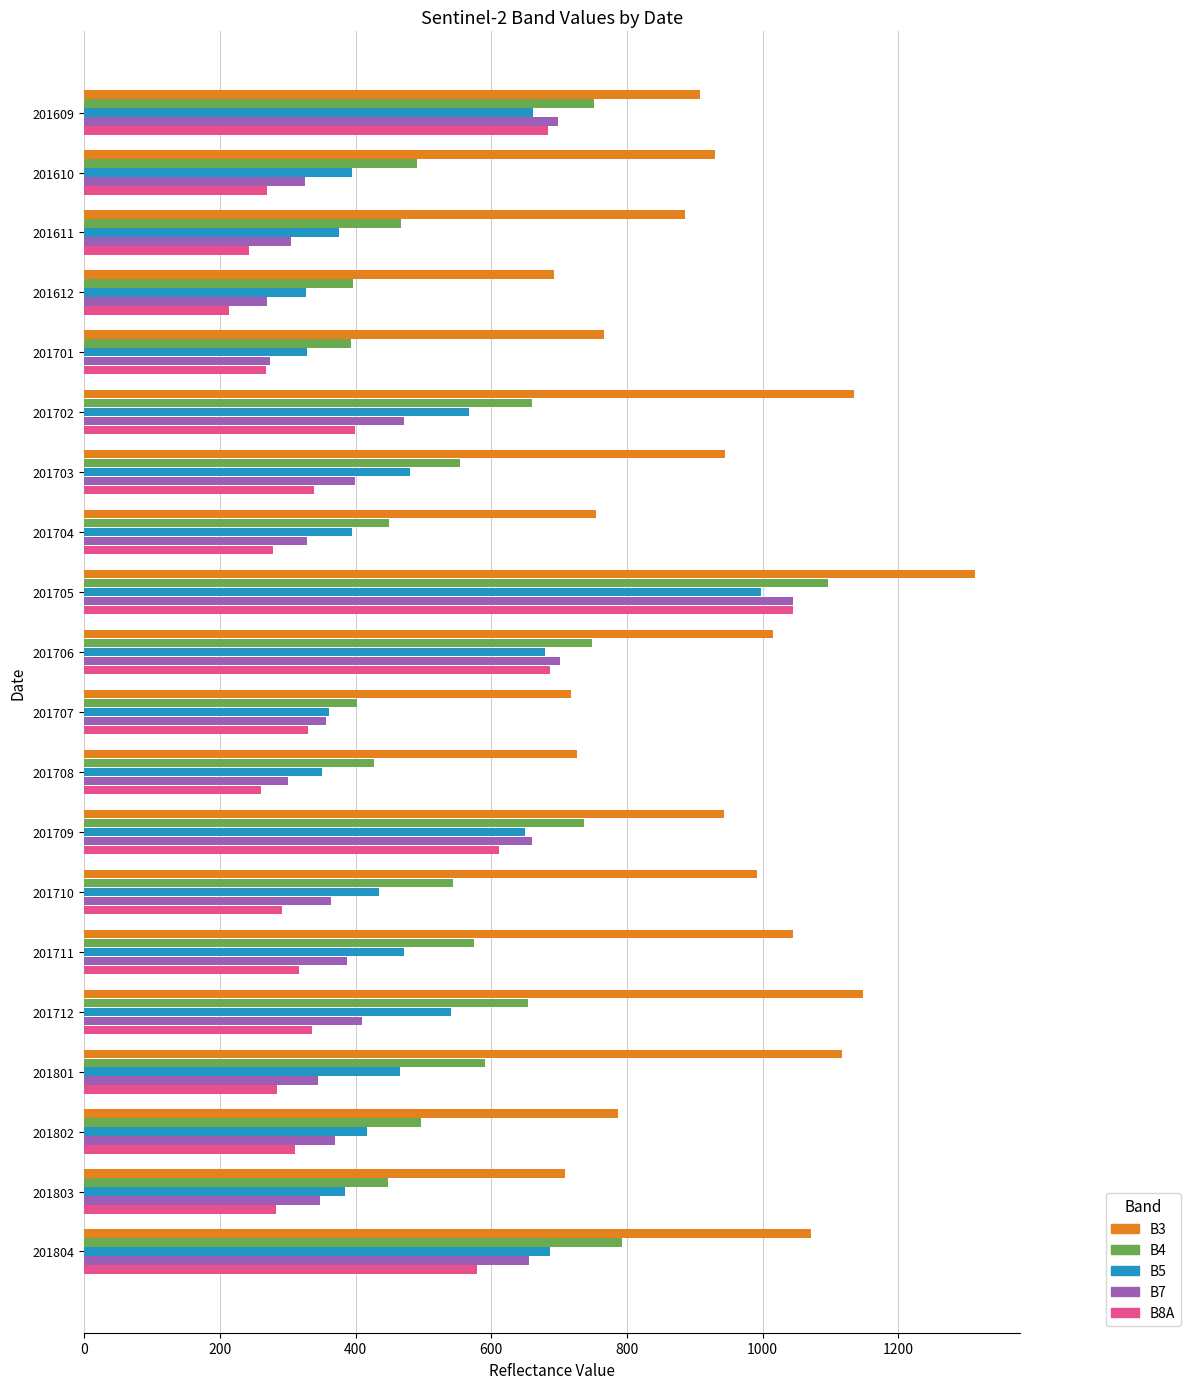

What is the difference between the B3 values at 201712 and 201711?

103